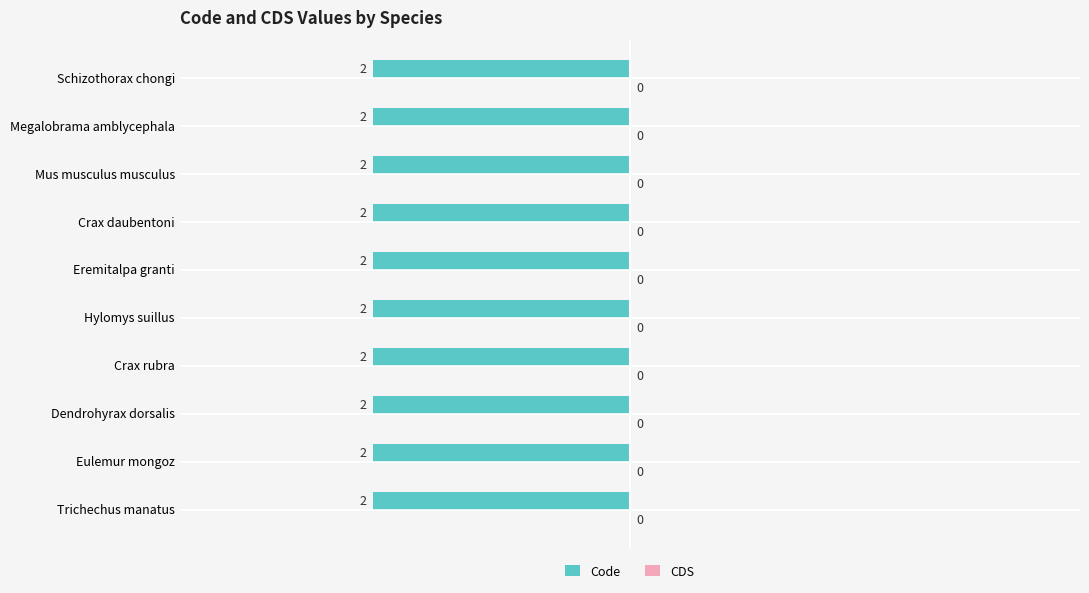

Reading left to right, extract all data points from this chart.

Code: Trichechus manatus=2	Eulemur mongoz=2	Dendrohyrax dorsalis=2	Crax rubra=2	Hylomys suillus=2	Eremitalpa granti=2	Crax daubentoni=2	Mus musculus musculus=2	Megalobrama amblycephala=2	Schizothorax chongi=2
CDS: Trichechus manatus=0	Eulemur mongoz=0	Dendrohyrax dorsalis=0	Crax rubra=0	Hylomys suillus=0	Eremitalpa granti=0	Crax daubentoni=0	Mus musculus musculus=0	Megalobrama amblycephala=0	Schizothorax chongi=0